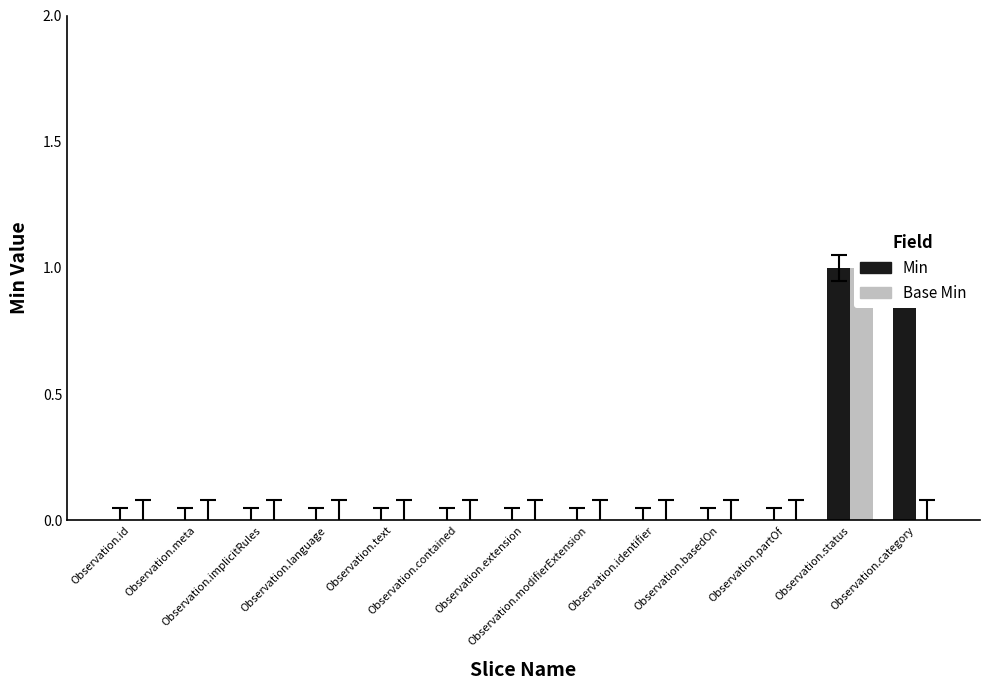

What is the maximum value for Min?

1